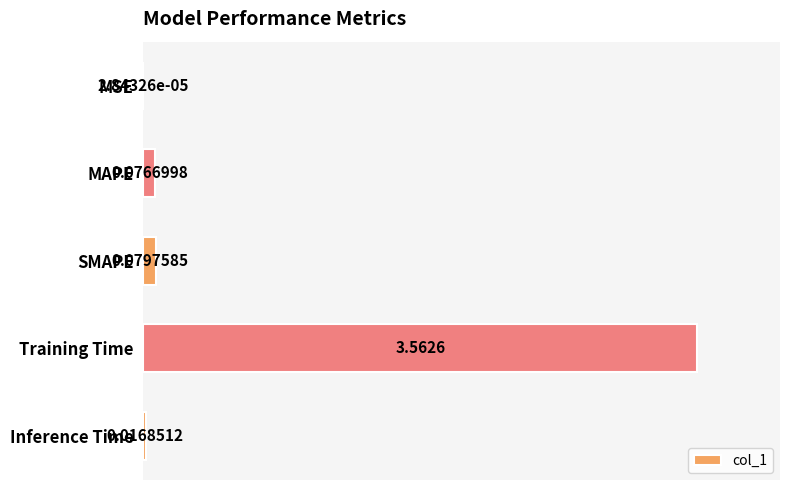

Between Inference Time and Training Time, which is larger?

Training Time